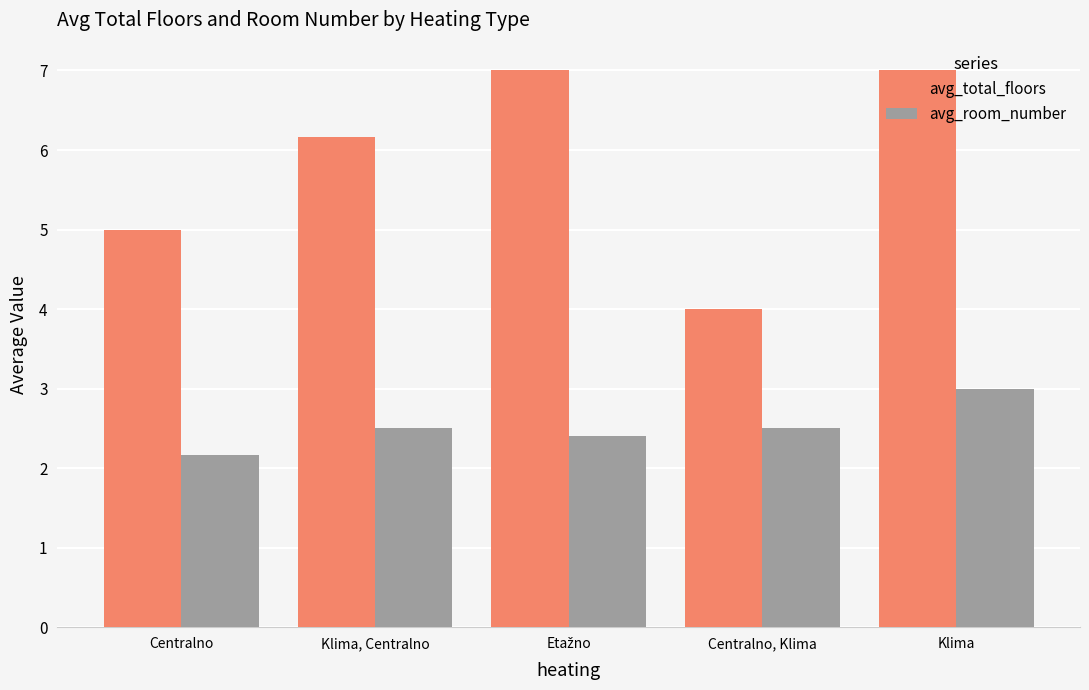

Which category has the highest value in the avg_room_number series?

Klima